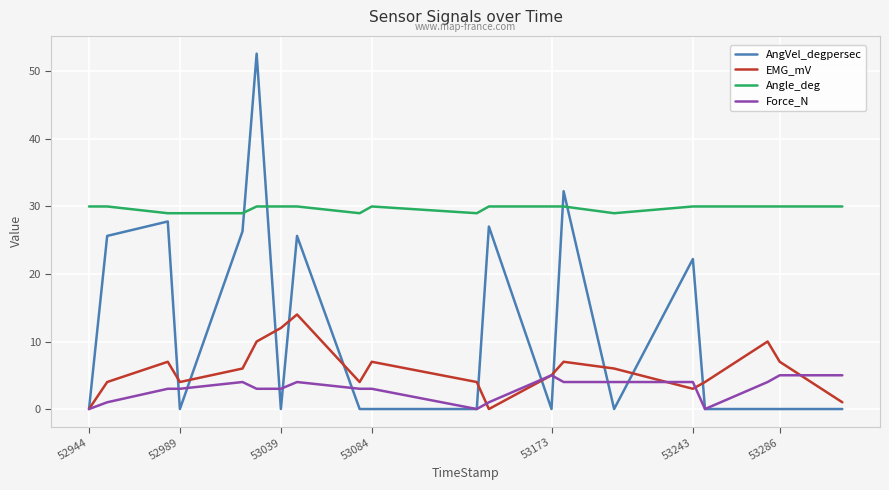

Which series has the largest total across all categories?

Angle_deg